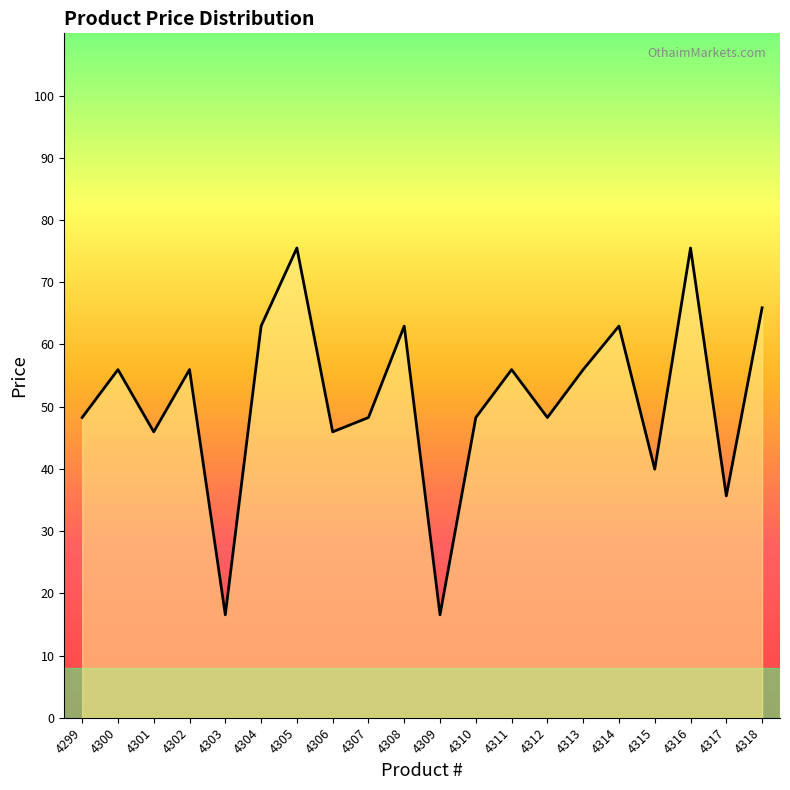

At which category does the data reach its first local peak?

4300